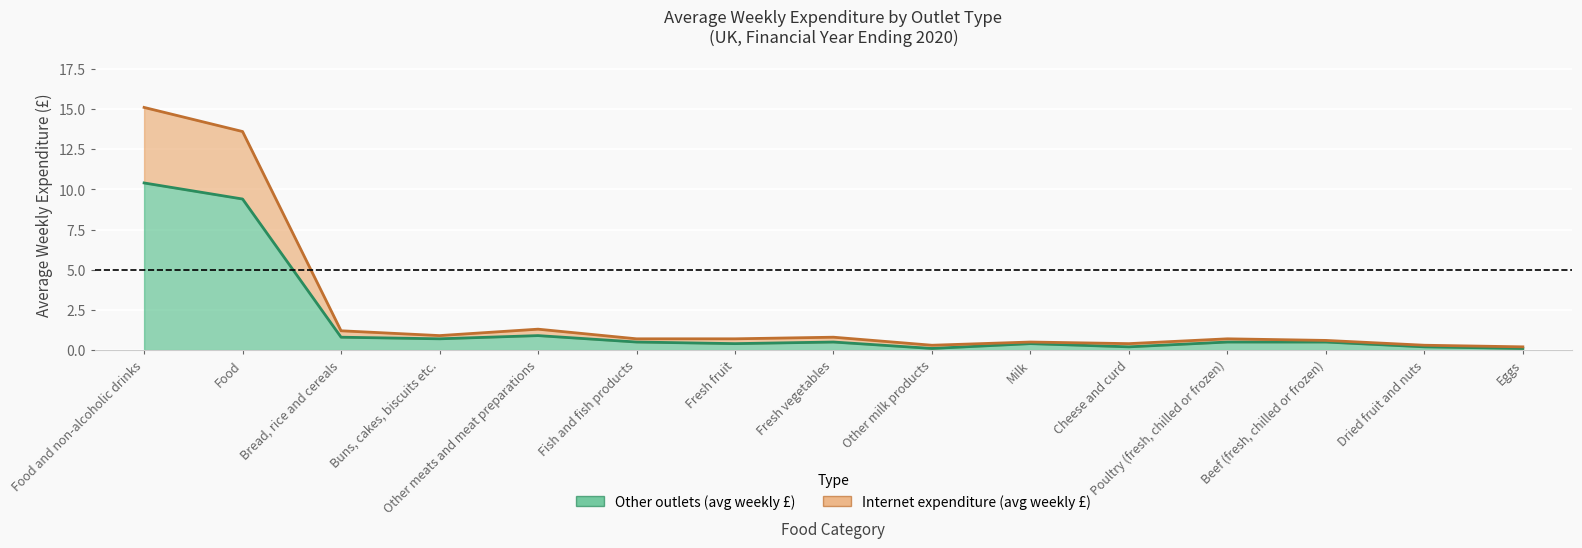

At which category is the sum across all series the highest?

Food and non-alcoholic drinks